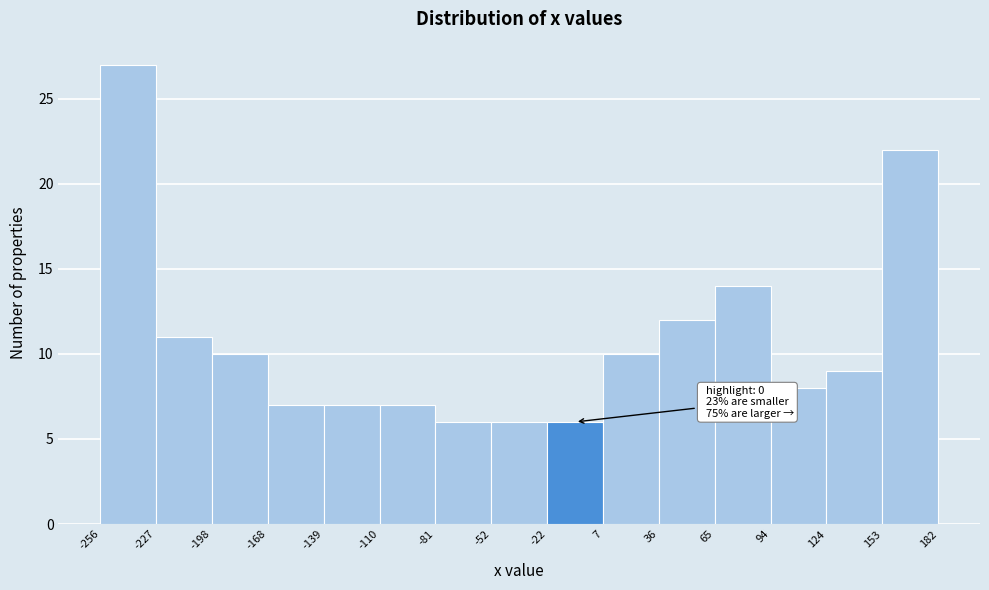

Over which range of the x-axis is the bar tallest?

-256 to -227